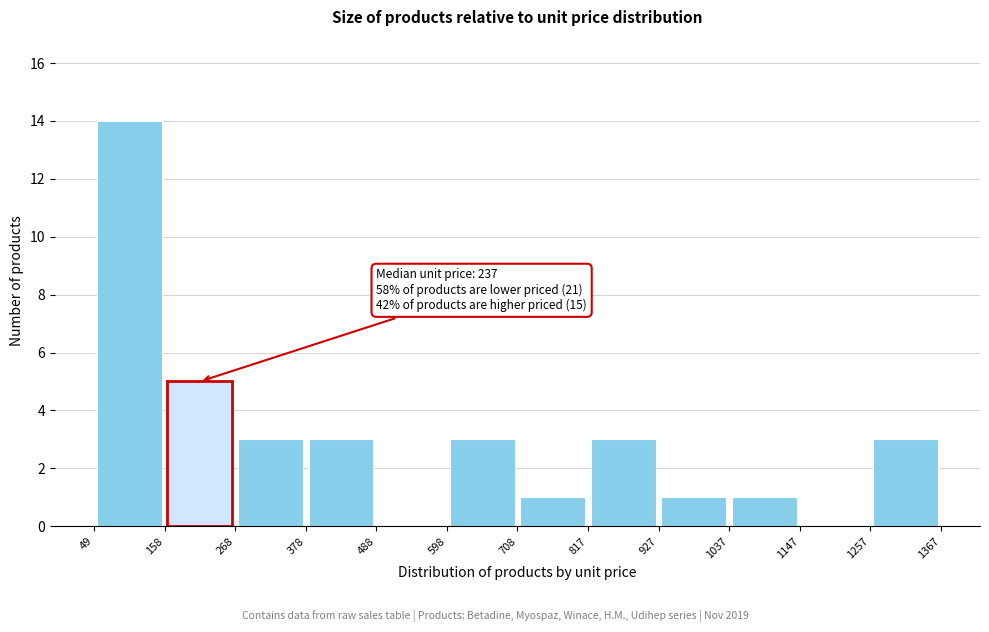

Over which range of the x-axis is the bar tallest?

49 to 158